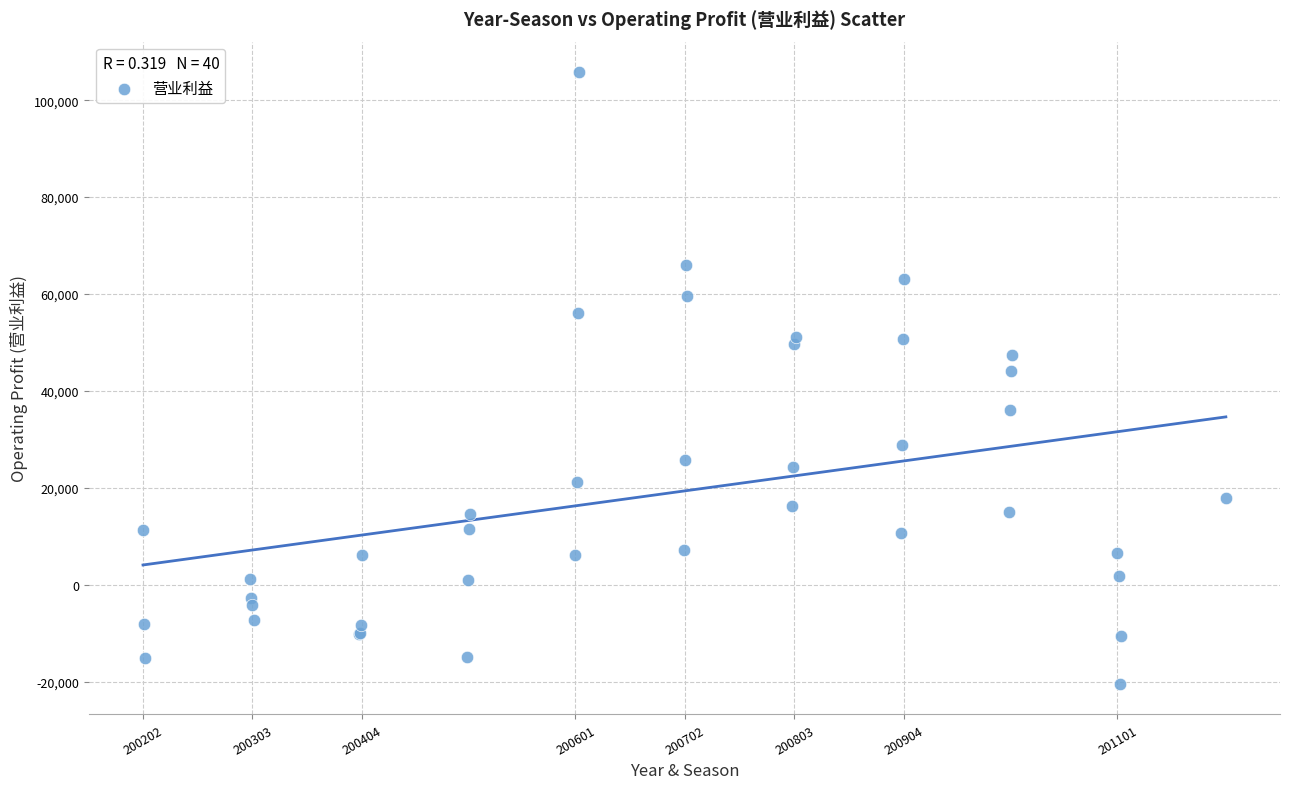

What Y value in the scatter plot is closest to 42657?

44128